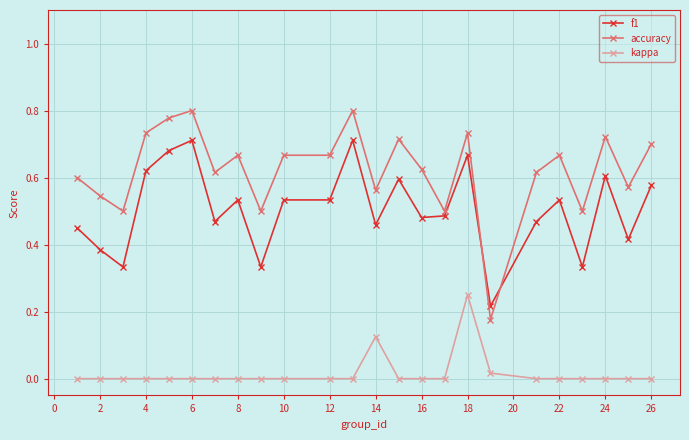

List the series in order of their overall mean, lowest first.

kappa, f1, accuracy